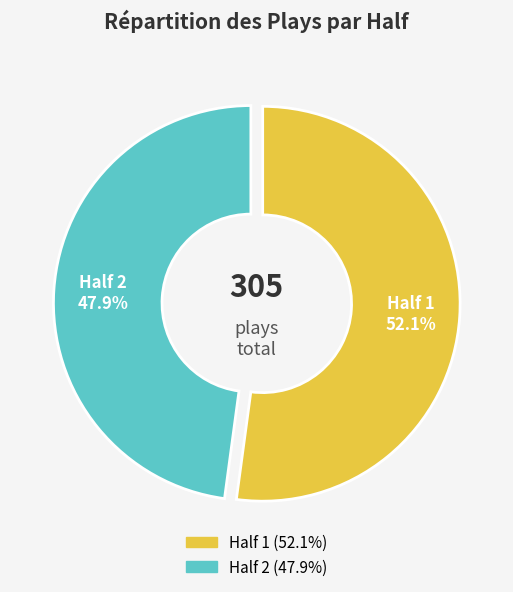

How many slices are in this pie chart?

2